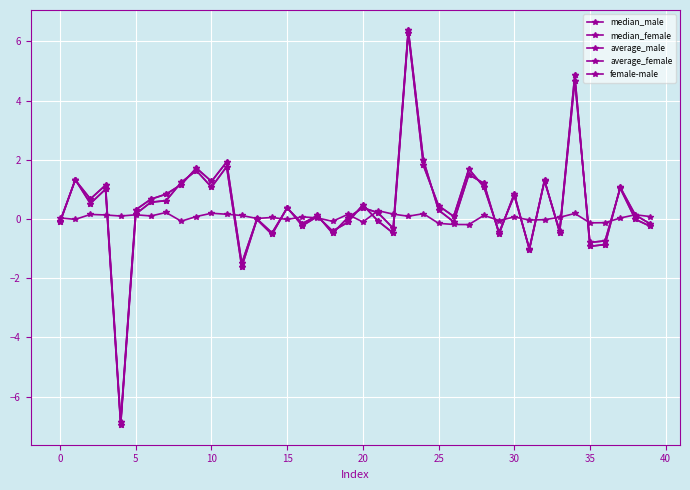

Where is median_male nearest to the value 0?

38